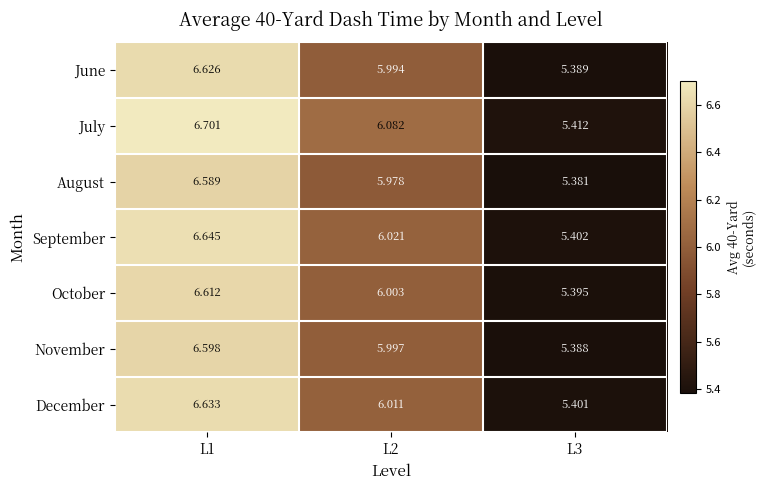

Which series has the largest range (max minus min)?

July